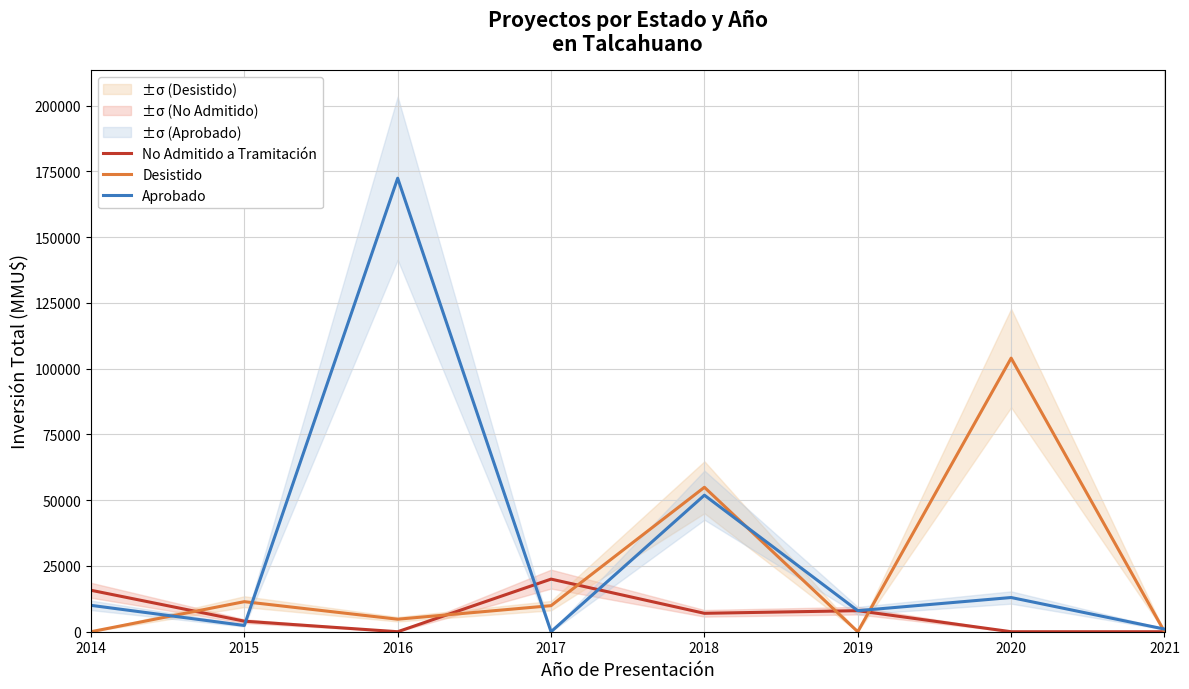

What is the total value across all series at 2018?

113800